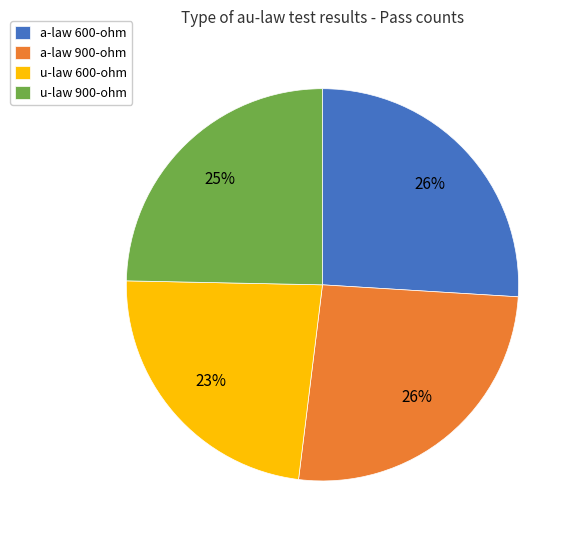

To the nearest percent, what is the difference between the largest and smallest slice percentages?

3%